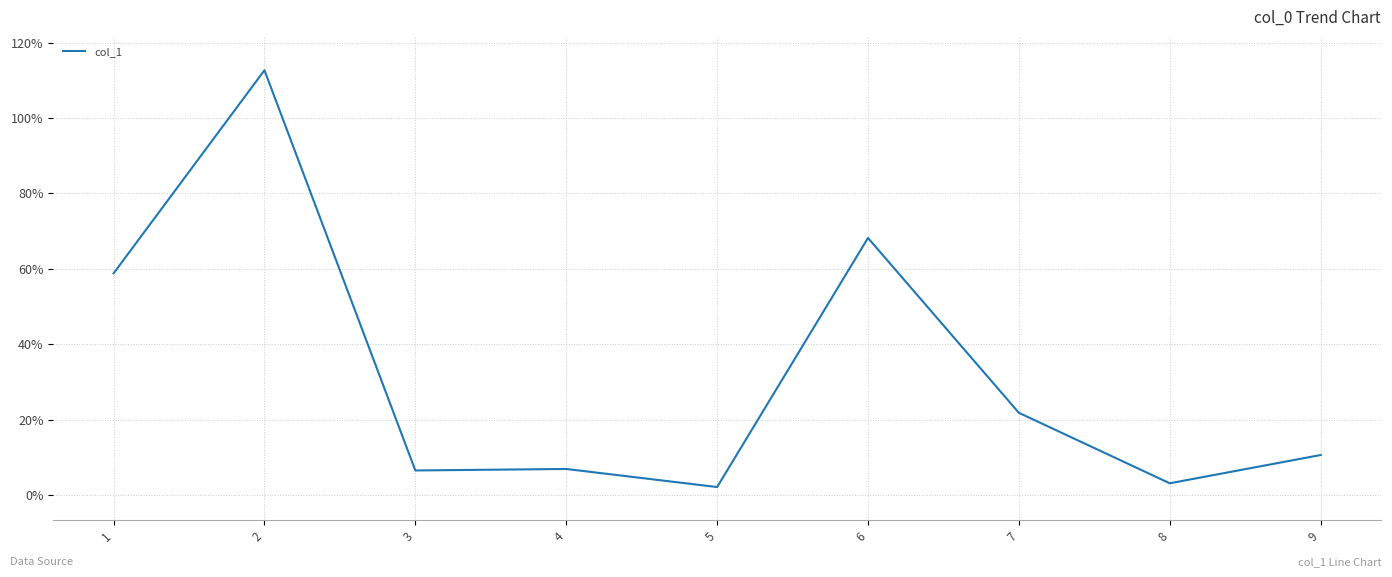

How many lines are shown in the chart?

1